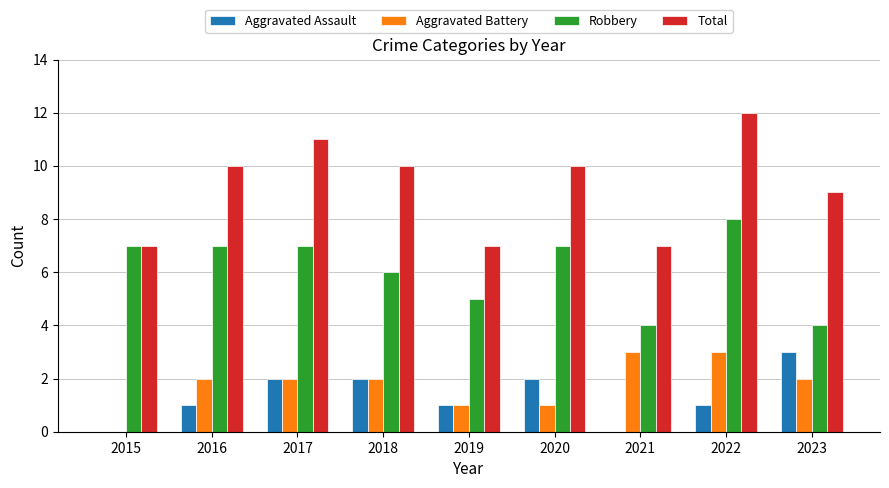

What value does the Robbery series have at 2020?

7